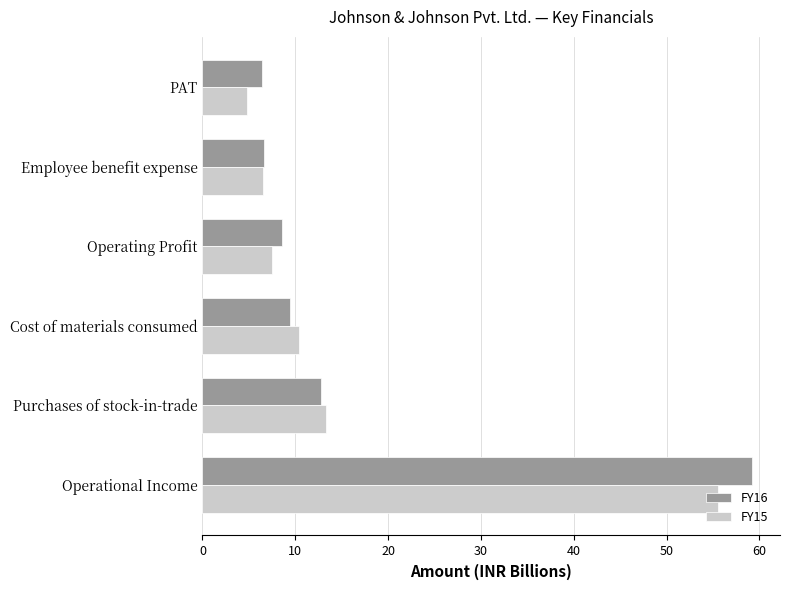

What is the average value of the FY15 series?

16.3